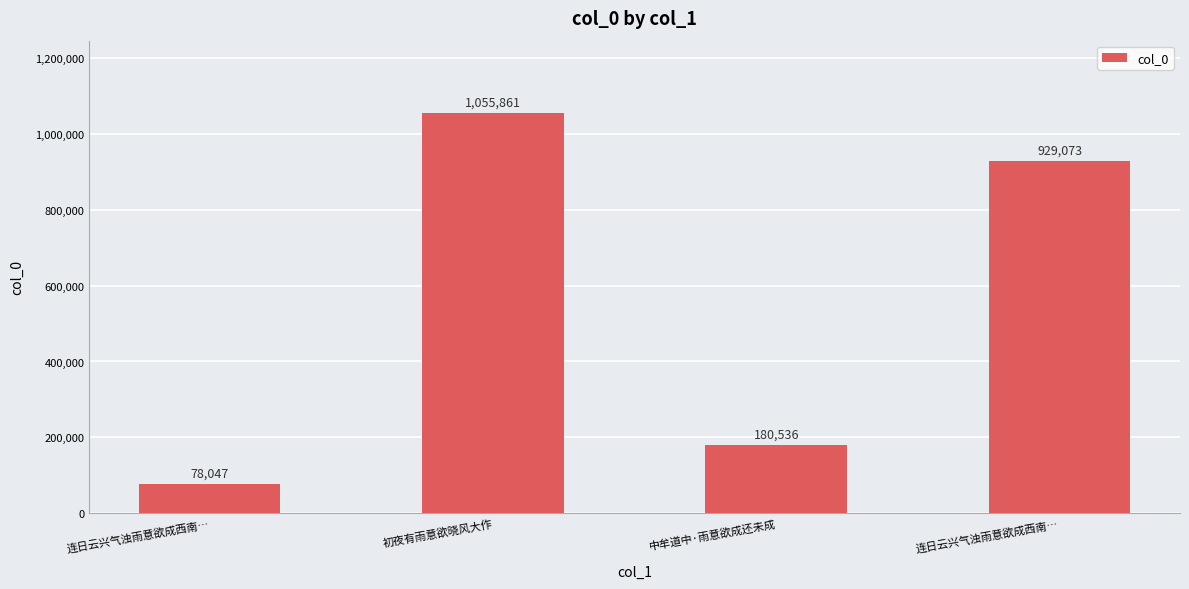

Are the bars grouped side by side (vs. stacked)?

No